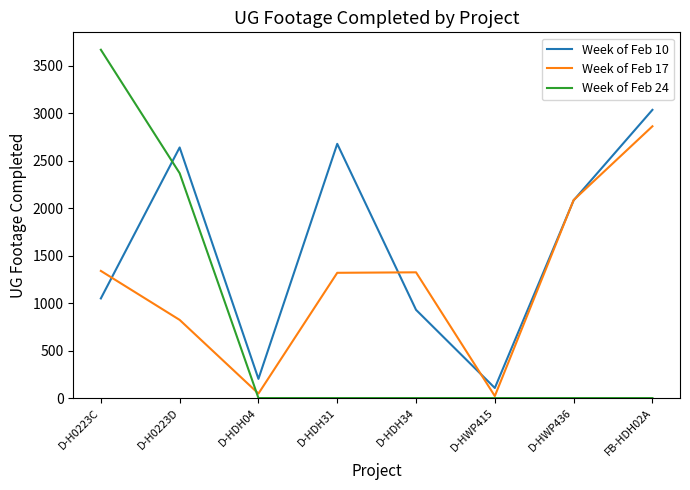

List the series in order of their peak value, highest first.

Week of Feb 24, Week of Feb 10, Week of Feb 17